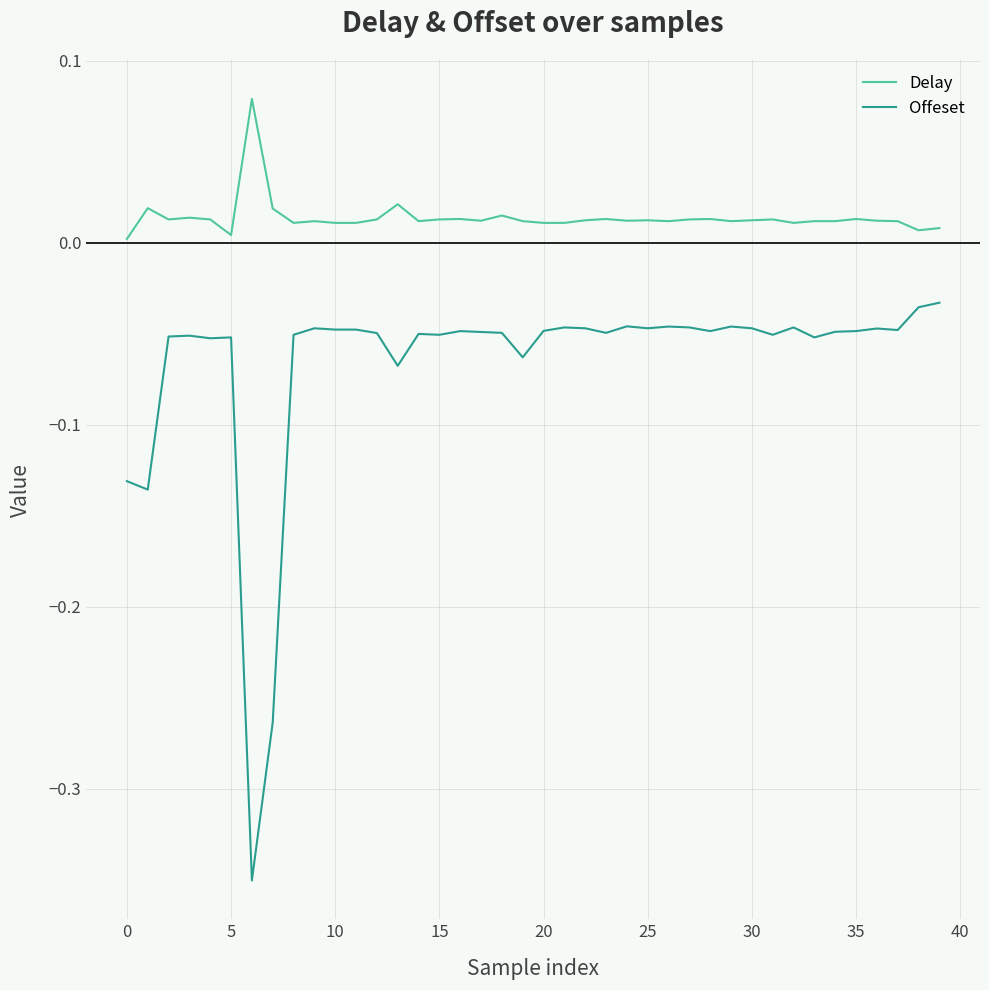

What are all the series names shown in the legend?

Delay, Offeset